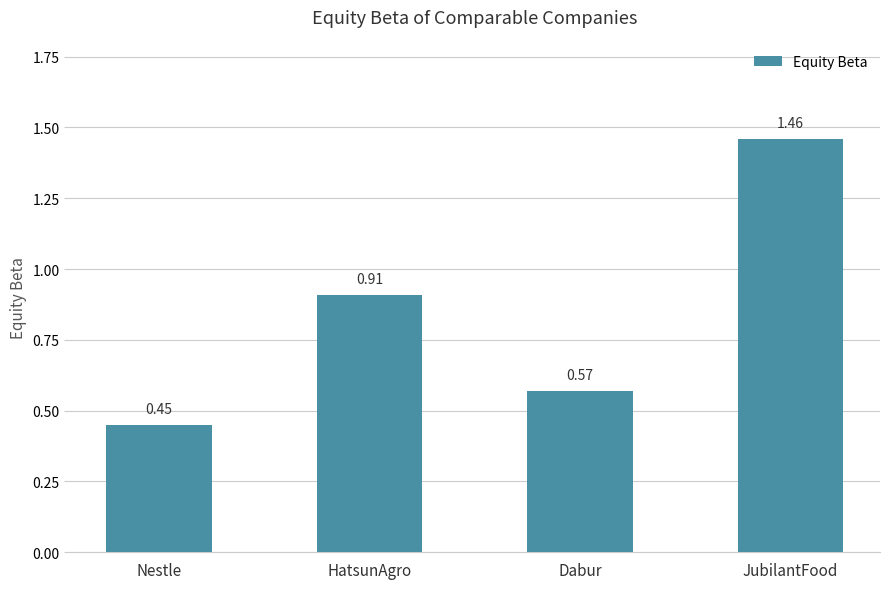

Which category has the lowest value across all series?

Nestle